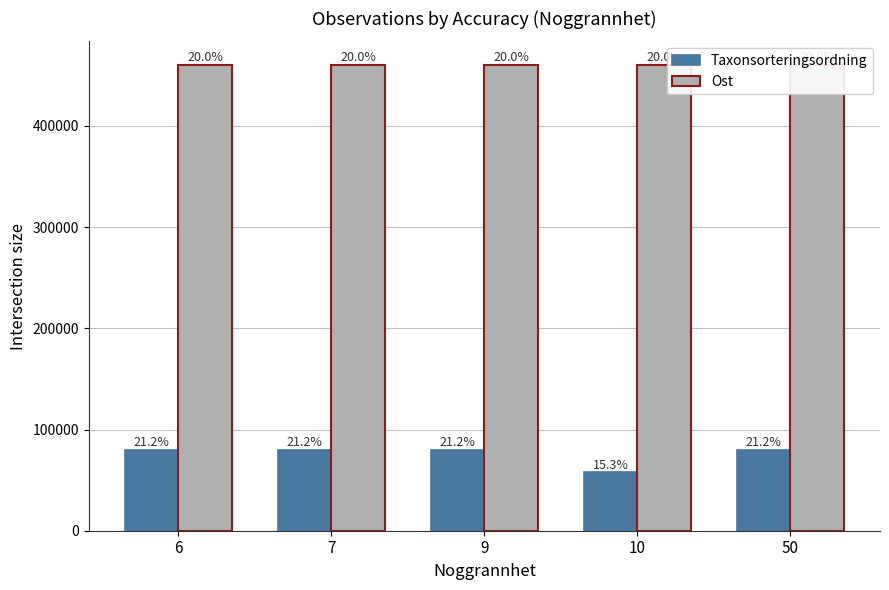

The value of Taxonsorteringsordning at 6 is 19576. True or false?

False